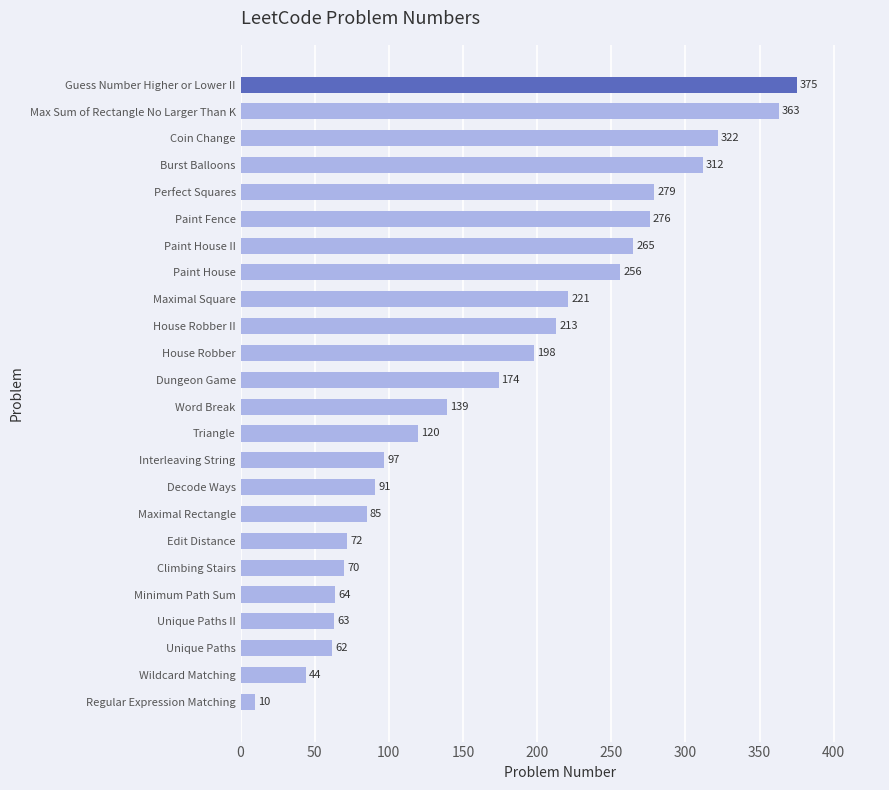

Is it true that the value at Unique Paths is 62?

True